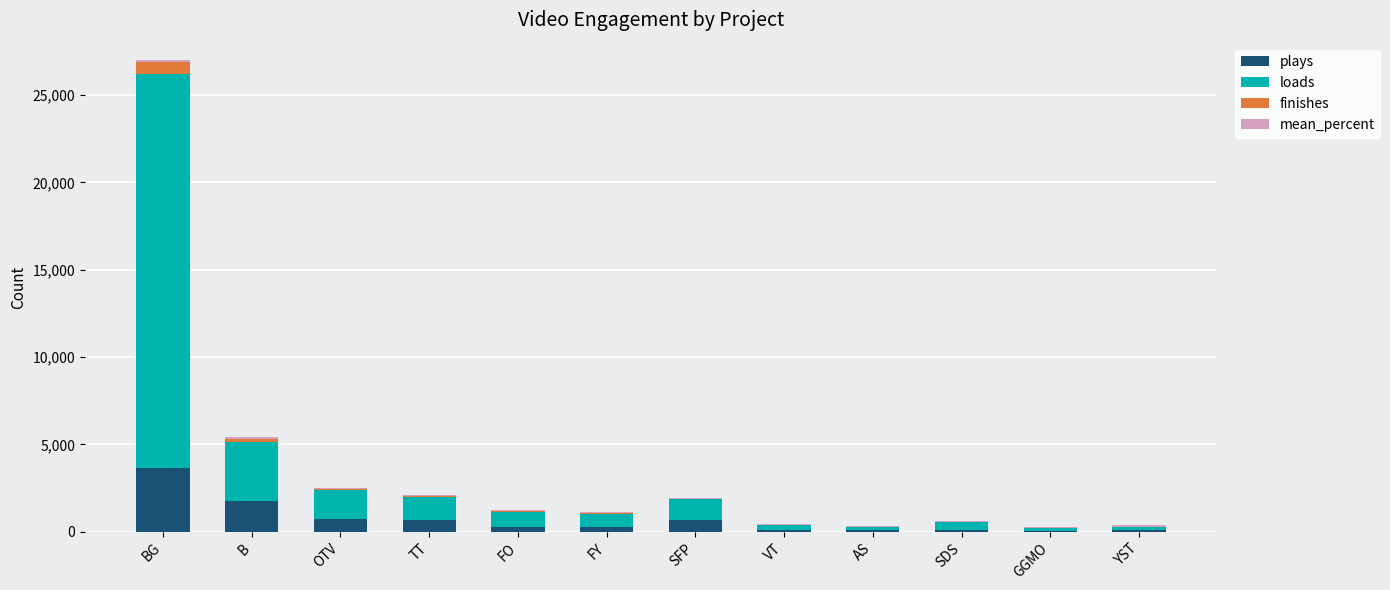

How many series are shown in this chart?

4